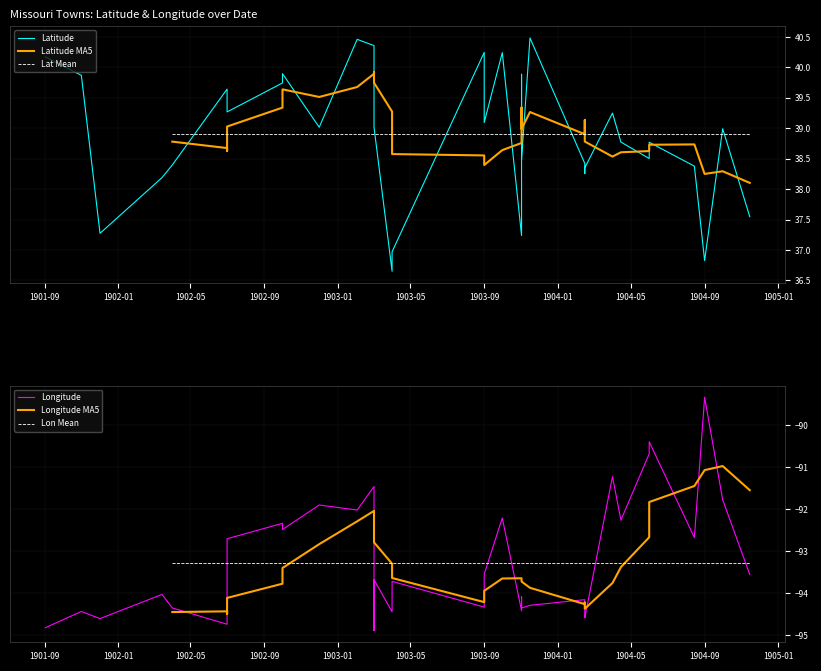

How many interior local peaks does the Longitude series have?

11